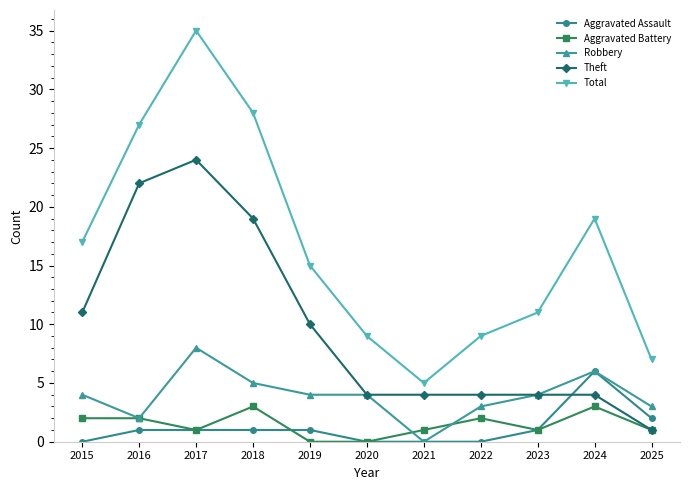

Between 2023 and 2024, which series saw the biggest shift?

Total